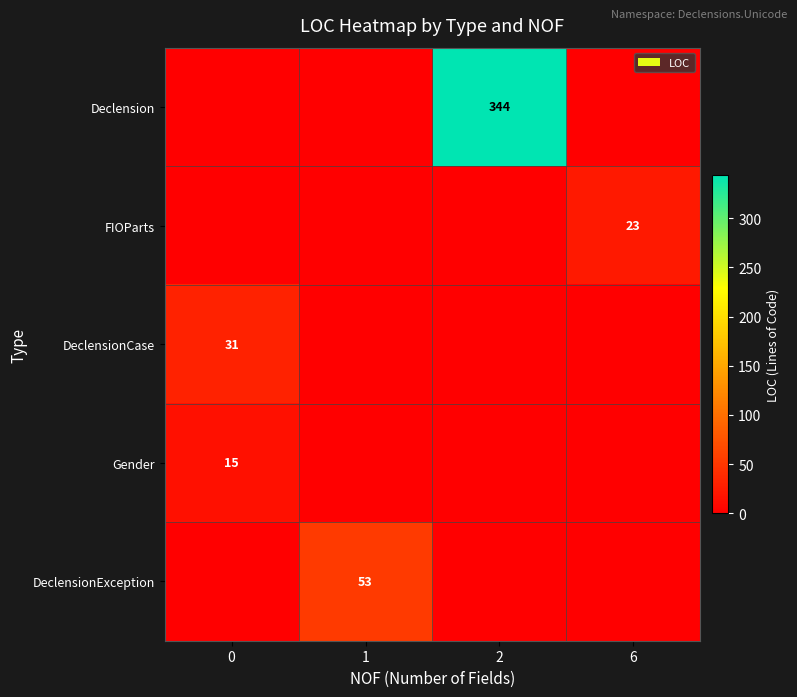

Which series has the largest range (max minus min)?

row_0